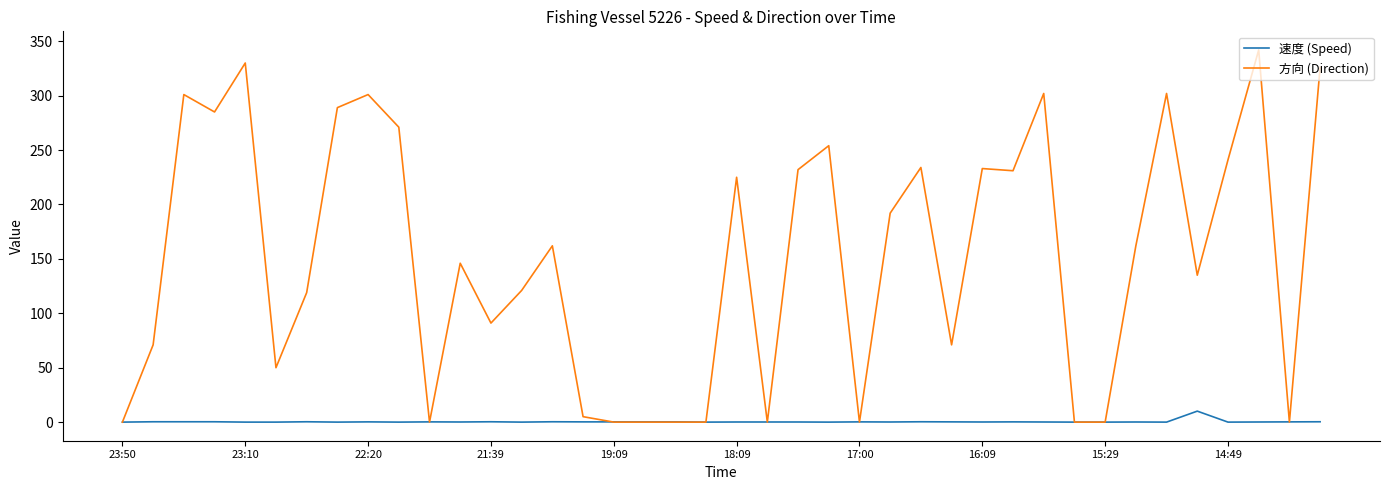

After their last crossing, which series has the higher values: 速度 (Speed) or 方向 (Direction)?

方向 (Direction)